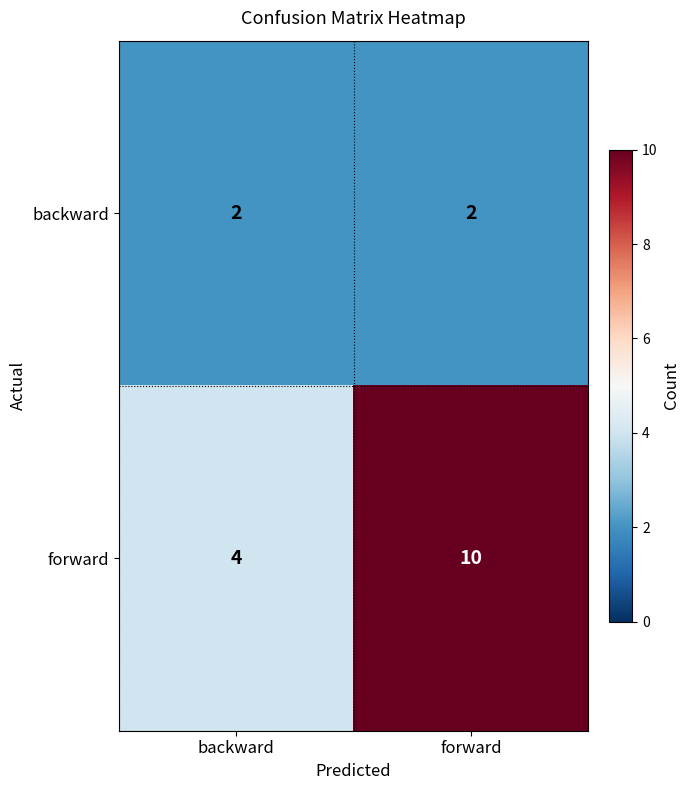

List the series in order of their peak value, highest first.

forward, backward